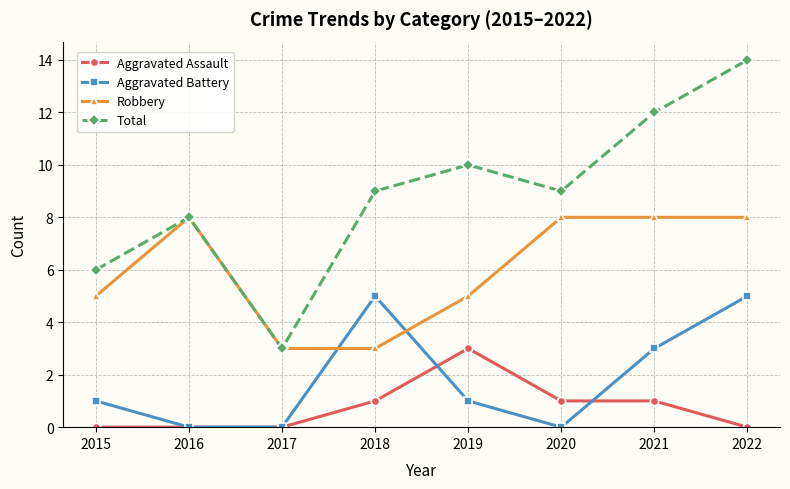

The Robbery series shows 13 at 2022. True or false?

False